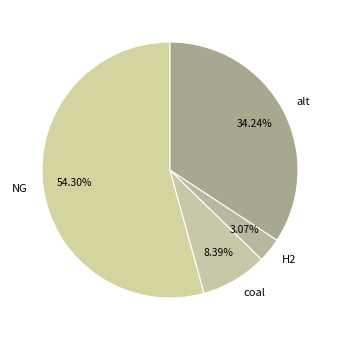

Combined, do alt and H2 account for over 50%?

No